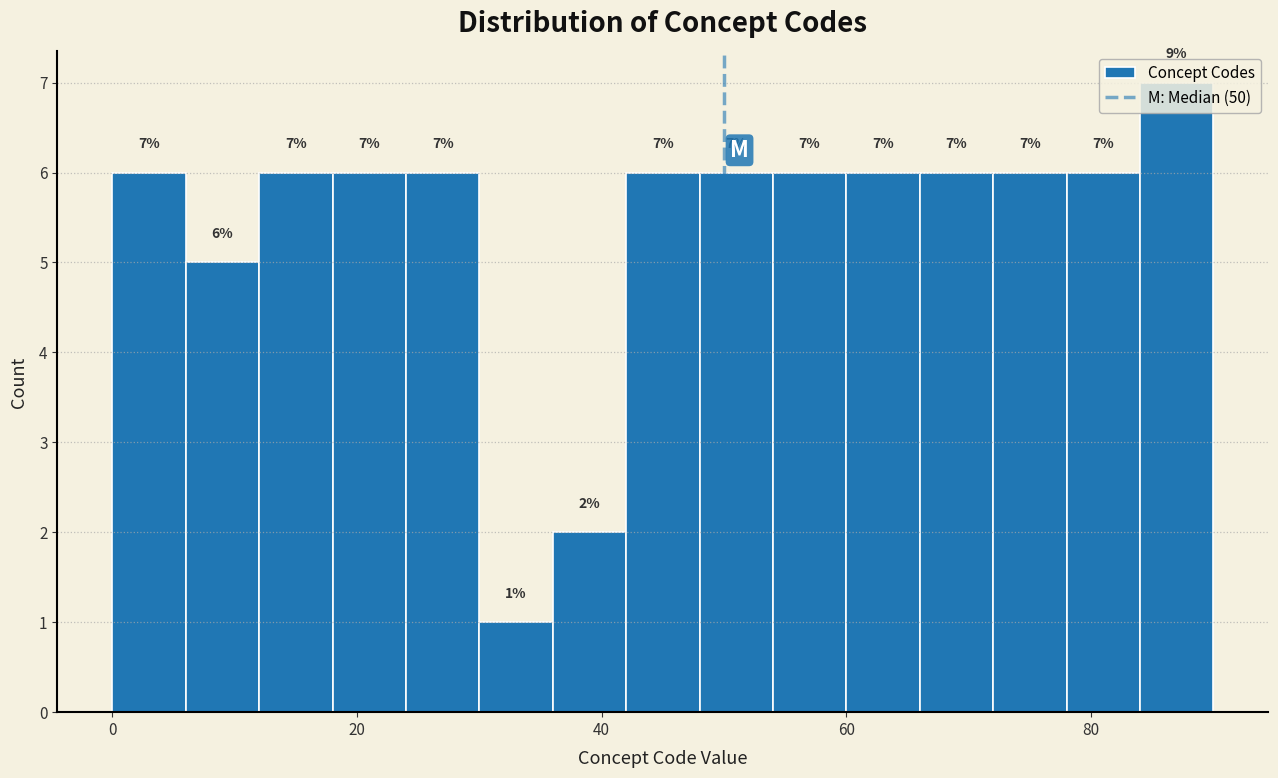

Around what value on the x-axis is the tallest bar? Give the approximate position of its centre, as read against the axis.

88